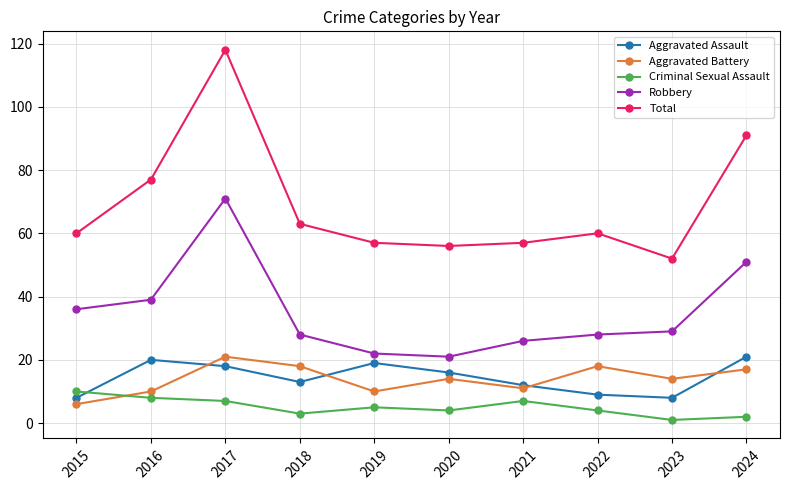

Is the value of Aggravated Battery at 2021 greater than the value of Total at 2015?

No